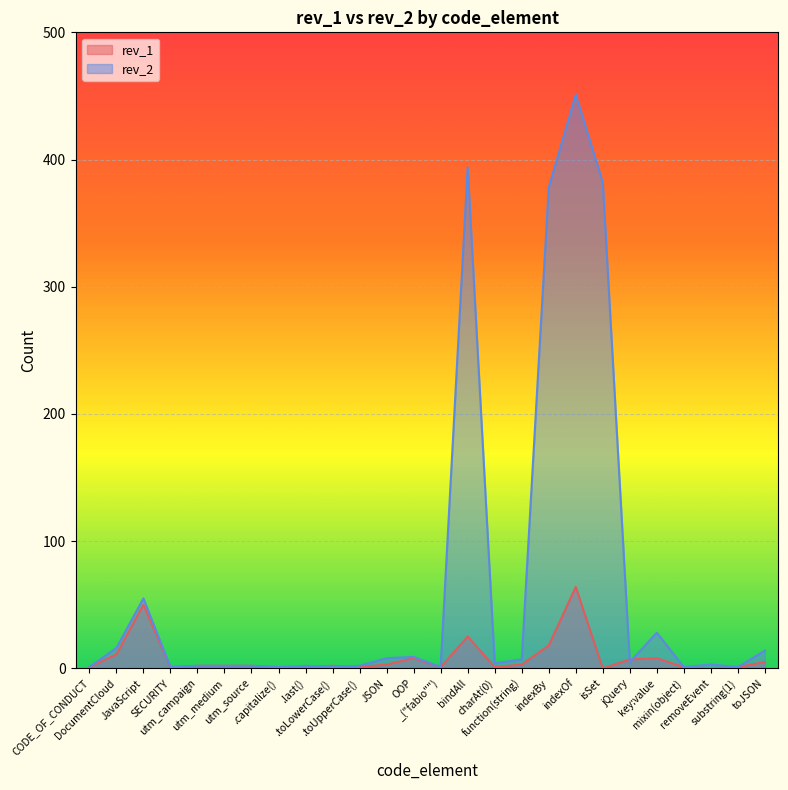

Reading left to right, extract all data points from this chart.

rev_1: 1	11	50	1	2	2	2	1	1	2	1	3	8	1	25	1	3	18	64	0	7	8	1	0	1	5
rev_2: 1	16	55	1	2	2	2	1	2	1	2	8	9	1	394	4	7	378	451	382	5	28	1	3	1	14